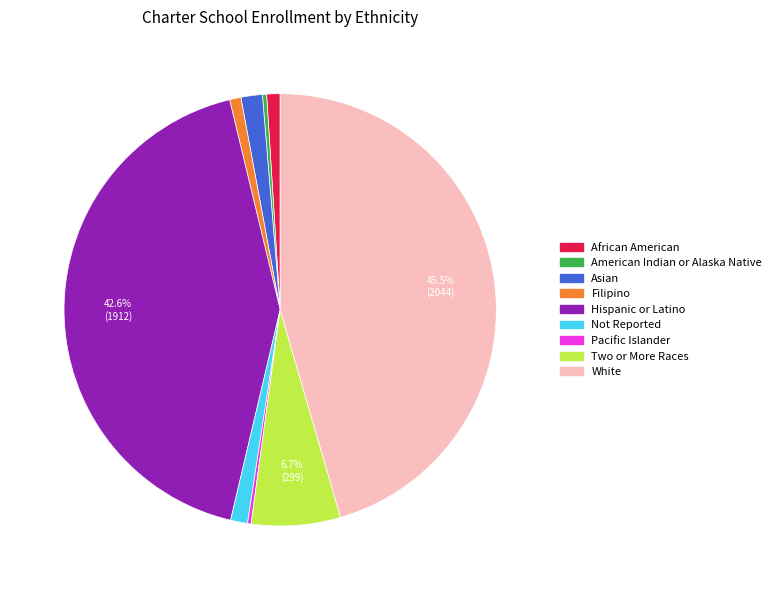

Which category has the biggest portion of the pie?

White